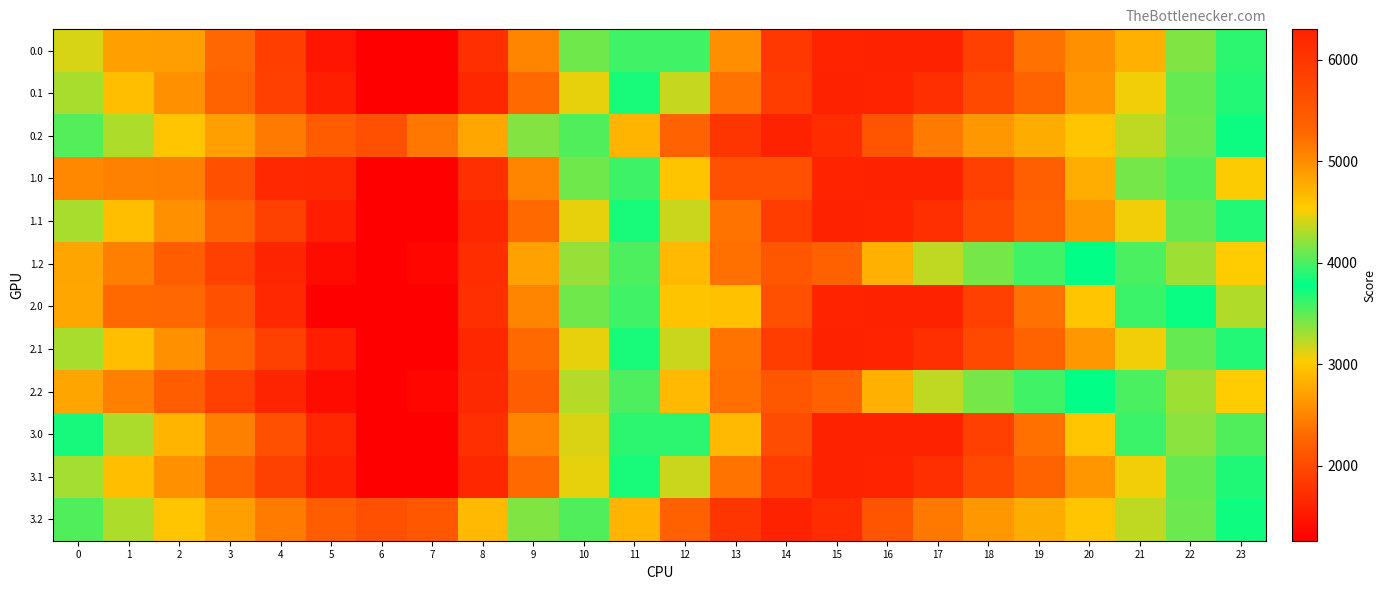

Reading left to right, transcribe all the data shown in this chart.

row_0: 3142.3	2697.4	2687.1	2286.8	1886.0	1479.2	1259.2	1259.2	1736.3	2503.4	3454.2	3966.9	3966.9	4981.3	5972.1	6254.1	6296.0	6296.0	5838.7	5204.7	4977.1	4741.1	4154.8	3648.6
row_1: 3285.2	2927.8	2583.3	2244.1	1907.8	1581.6	1259.2	1259.2	1657.1	2297.2	3095.9	3707.9	4368.5	5184.3	5892.0	6296.0	6272.3	6085.4	5725.2	5330.1	4919.8	4491.7	4076.0	3680.6
row_2: 3530.5	3260.5	2977.8	2699.7	2428.0	2182.4	2050.4	2401.1	2748.1	3395.5	4018.4	4698.0	5343.3	6003.0	6296.0	6136.6	5535.4	5136.1	4915.6	4765.9	4568.8	4344.7	4099.7	3815.1
row_3: 2526.4	2477.4	2467.2	2066.8	1666.0	1655.3	1259.2	1259.2	1736.3	2503.4	3450.6	3963.3	4590.5	5604.9	5604.9	6254.1	6296.0	6296.0	5838.7	5380.7	4757.1	4125.1	3538.8	3032.6
row_4: 3285.2	2927.8	2584.8	2245.5	1909.3	1583.1	1259.2	1259.2	1657.1	2299.1	3097.8	3709.8	4370.4	5186.1	5893.8	6296.0	6272.3	6085.4	5725.2	5330.1	4919.8	4491.7	4076.0	3680.6
row_5: 2739.3	2469.3	2186.6	1908.4	1636.8	1391.2	1259.2	1330.2	1717.9	2713.2	3336.1	4015.6	4661.0	5211.8	5504.8	5345.3	4744.1	4344.9	4124.3	3974.7	3777.5	3553.4	3308.5	3023.9
row_6: 2746.3	2301.4	2291.1	2066.8	1666.0	1259.3	1259.2	1259.2	1736.3	2503.4	3454.2	3966.9	4594.1	4614.0	5604.9	6254.1	6296.0	6296.0	5838.7	5204.7	4581.1	3949.1	3758.8	3252.6
row_7: 3285.2	2927.8	2584.8	2245.5	1909.3	1583.1	1259.2	1259.2	1657.1	2299.1	3097.8	3709.8	4370.4	5186.1	5893.8	6296.0	6272.3	6085.4	5725.2	5330.1	4919.8	4491.7	4076.0	3680.6
row_8: 2739.3	2469.3	2186.6	1908.4	1636.8	1391.2	1259.2	1330.2	1677.2	2187.0	3244.7	4015.6	4661.0	5211.8	5504.8	5345.3	4744.1	4344.9	4124.3	3974.7	3777.5	3553.4	3308.5	3023.9
row_9: 3715.2	3270.2	2864.0	2463.6	2062.8	1656.1	1260.0	1260.0	1737.1	2504.2	3132.9	3645.6	3645.6	4660.0	5650.8	6300.0	6300.0	6300.0	5842.7	5208.7	4585.1	3953.1	3366.8	3541.0
row_10: 3287.9	2930.4	2586.0	2246.7	1910.5	1584.3	1260.4	1260.0	1657.9	2299.9	3098.6	3710.6	4371.2	5186.9	5894.6	6298.7	6275.0	6088.1	5727.9	5332.8	4922.4	4494.4	4078.7	3683.3
row_11: 3534.5	3264.5	2981.8	2703.7	2432.0	2186.4	2054.4	2125.4	2889.7	3399.5	4022.4	4702.0	5347.3	6007.0	6300.0	6140.6	5539.4	5140.1	4919.6	4769.9	4572.8	4348.7	4103.7	3819.1